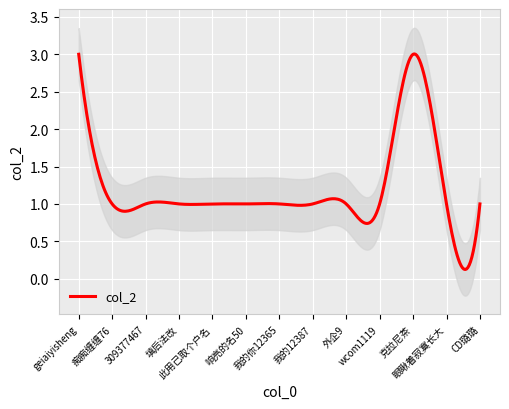

How many data points does each series have?

13